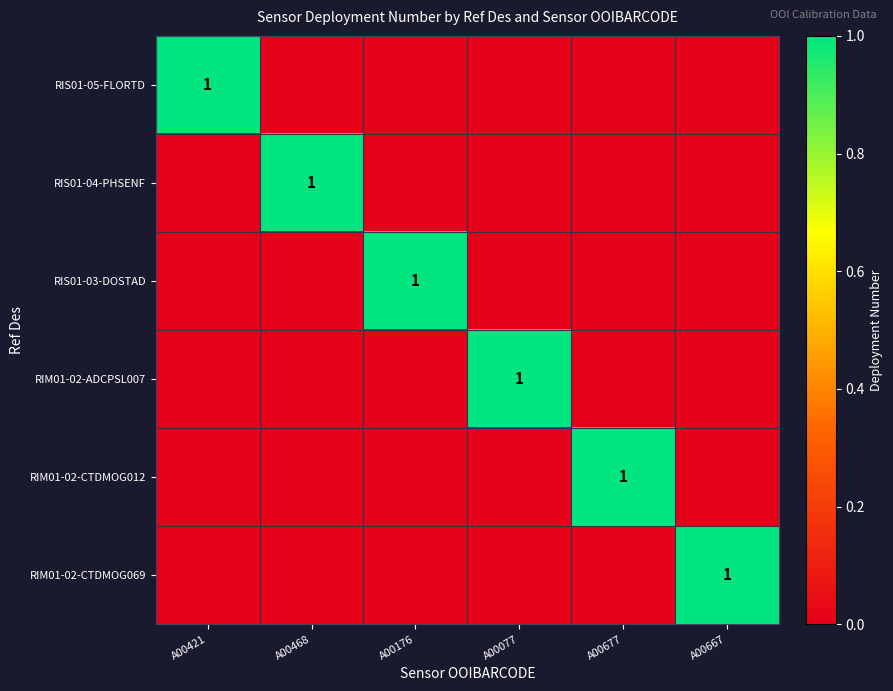

True or false: RIS01-05-FLORTD has a value of 1 at A00421.

True